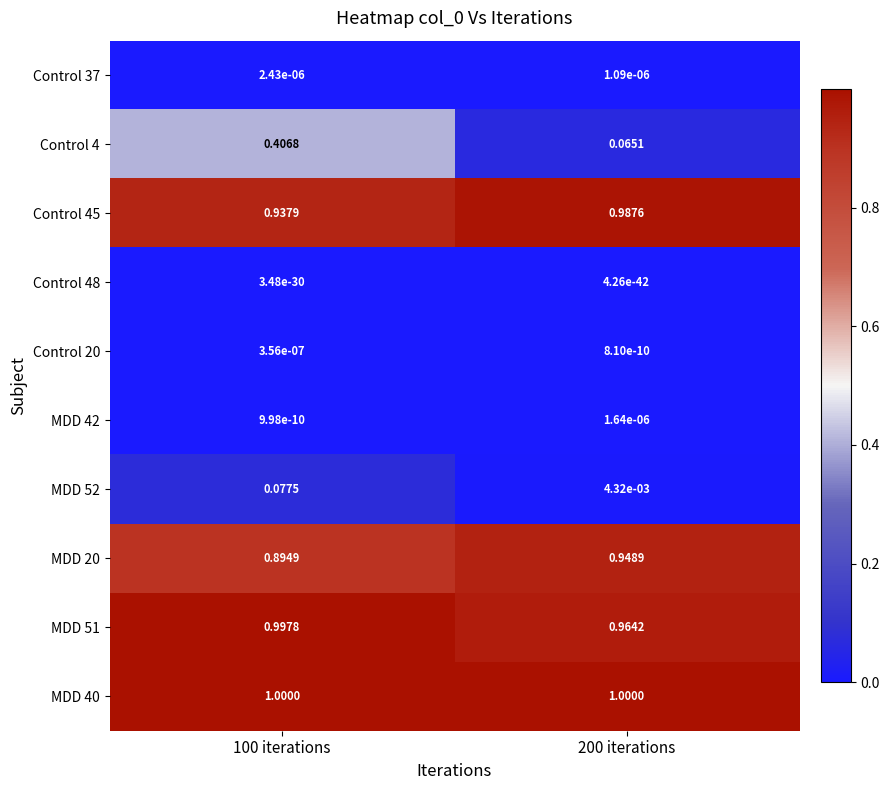

What is the total value across all series at 200 iterations?

4.0